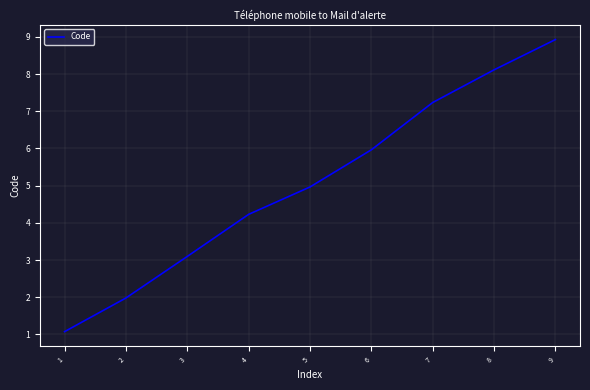

List the labels in order of value, smallest first.

1, 2, 3, 4, 5, 6, 7, 8, 9